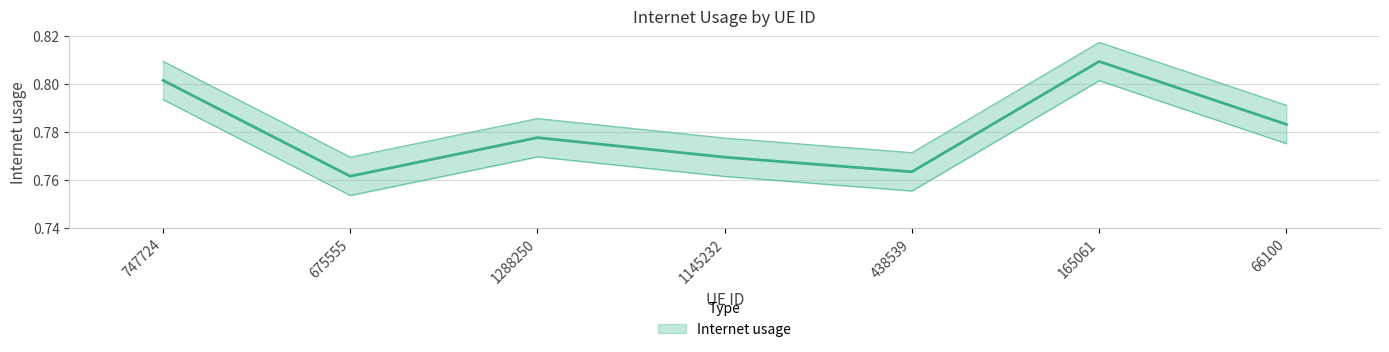

The chart shows a value of 0.8 at 165061. True or false?

True